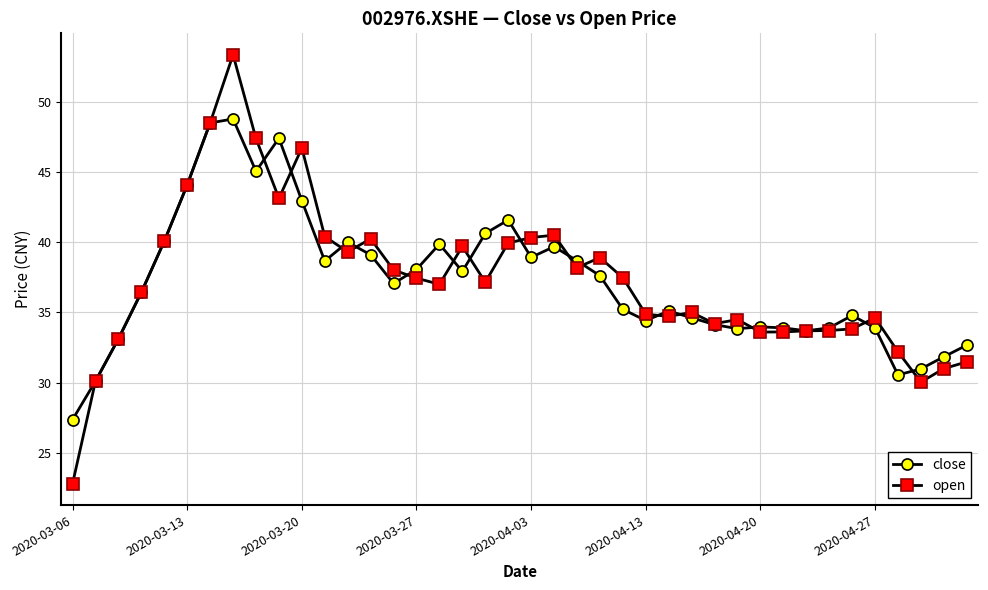

What is the value of the close point at the 7th from the left?

48.5